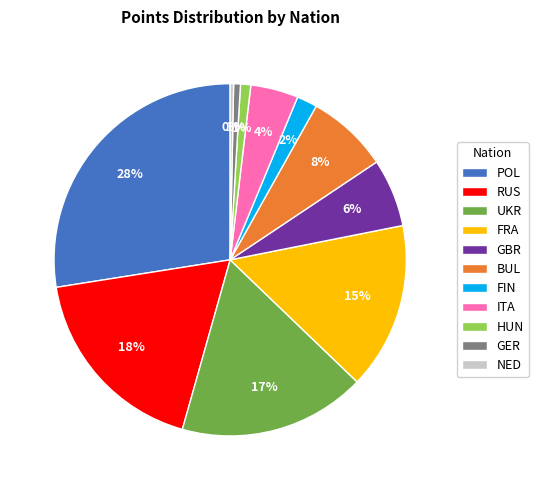

Which category has the biggest portion of the pie?

POL